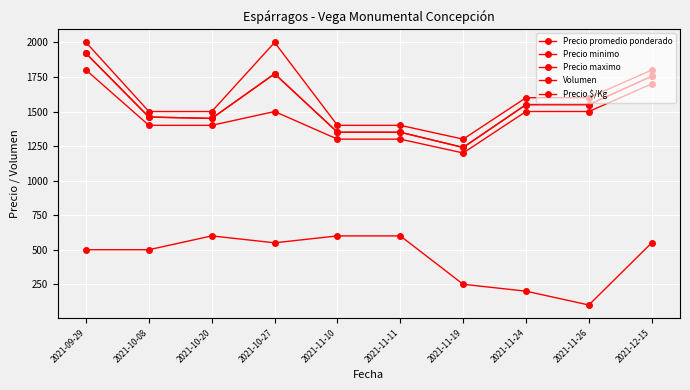

Is this an area chart (filled region under the line)?

No